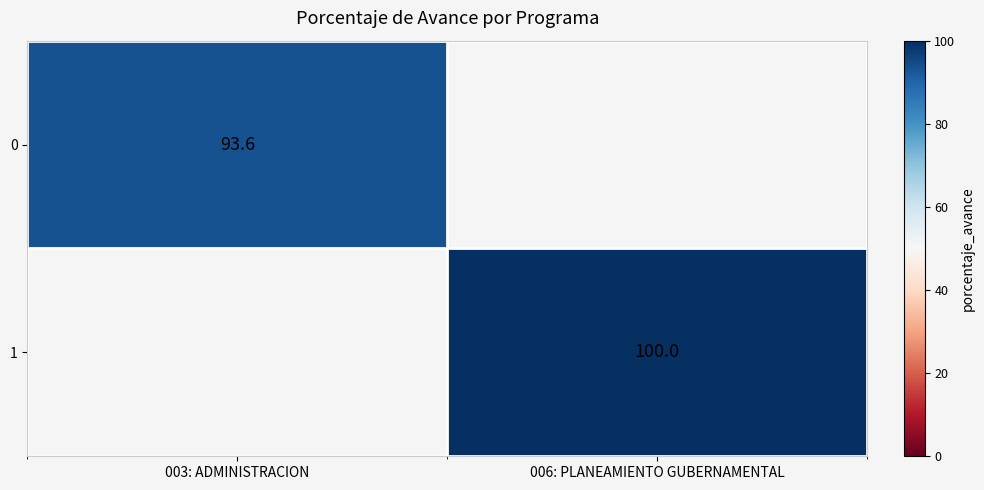

Count the number of data series in this chart.

2